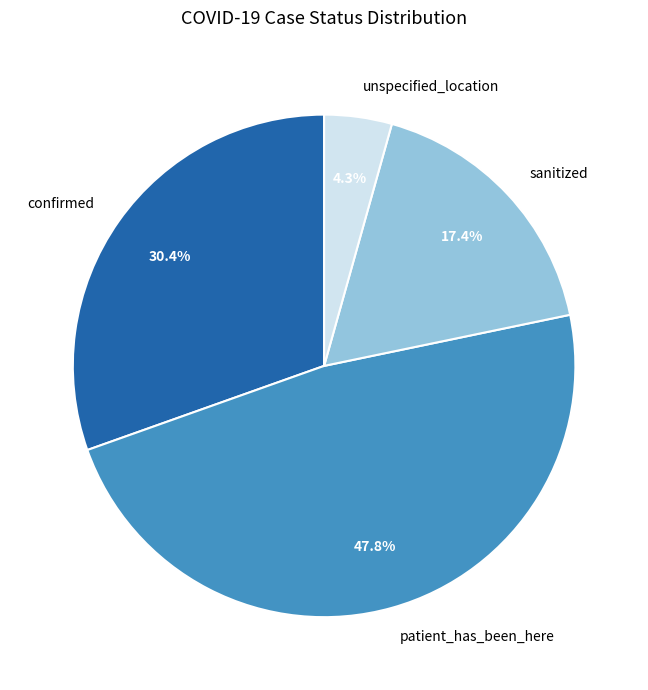

True or false: sanitized accounts for 17% of the total.

True